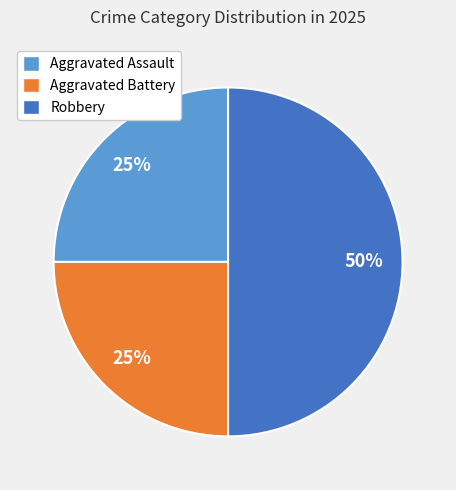

Does Aggravated Assault represent more than half of the total?

No